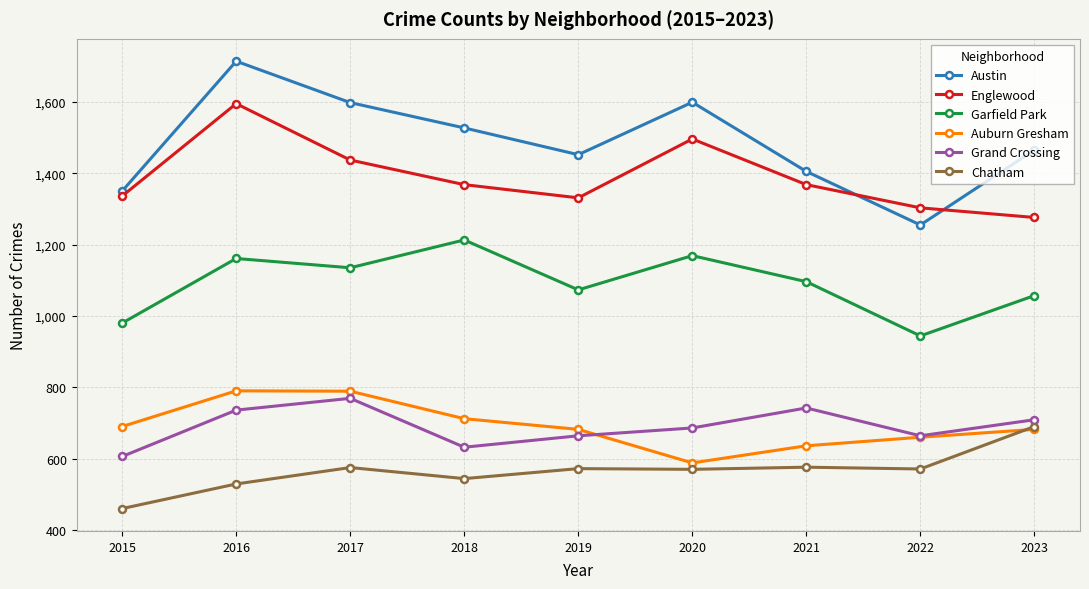

True or false: Auburn Gresham and Garfield Park cross at least once.

False